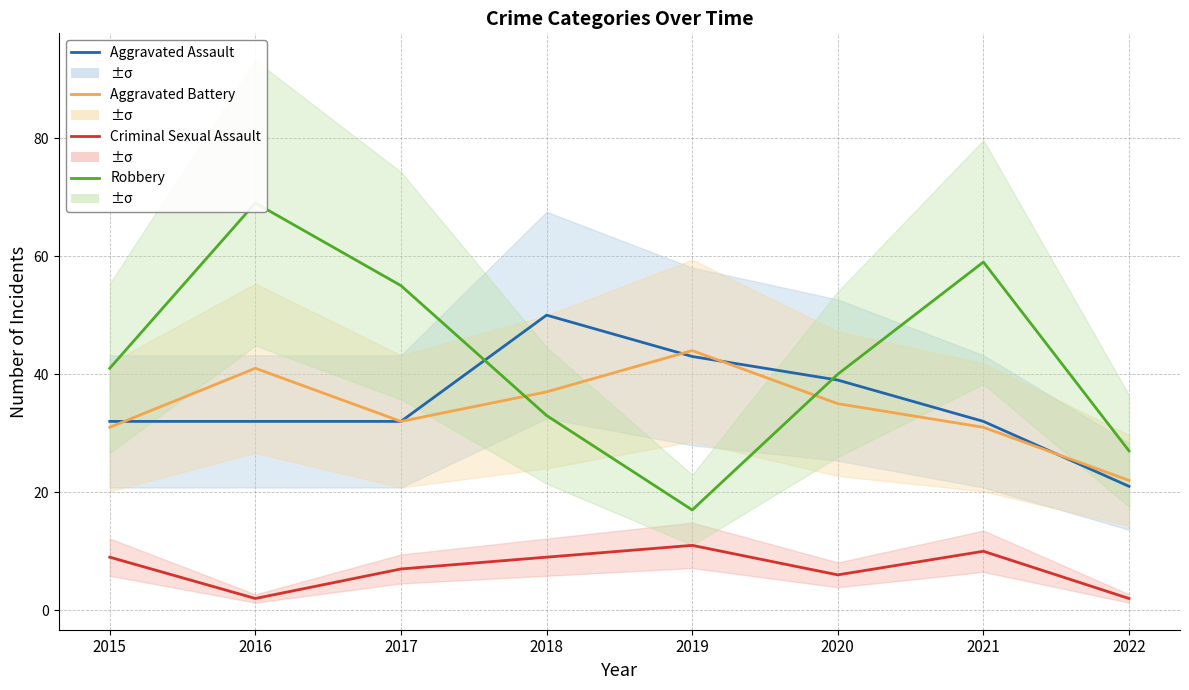

What is the difference between the second highest and second lowest values in the Robbery series?

32